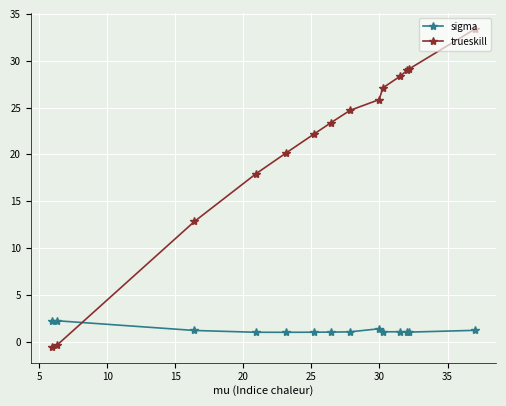

True or false: sigma and trueskill intersect in this chart.

True